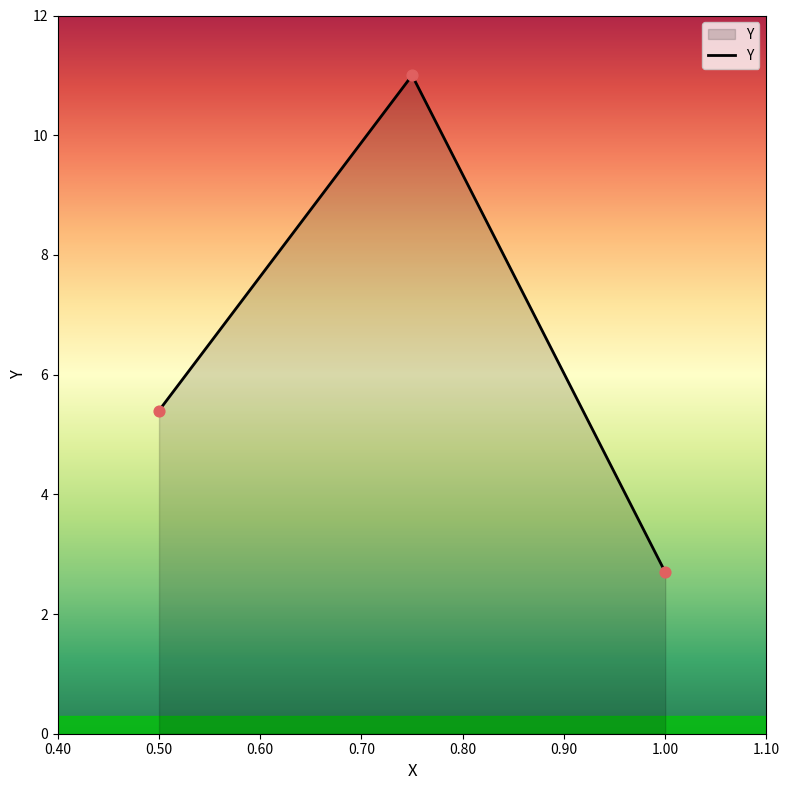

What is the sum of all values?

19.1